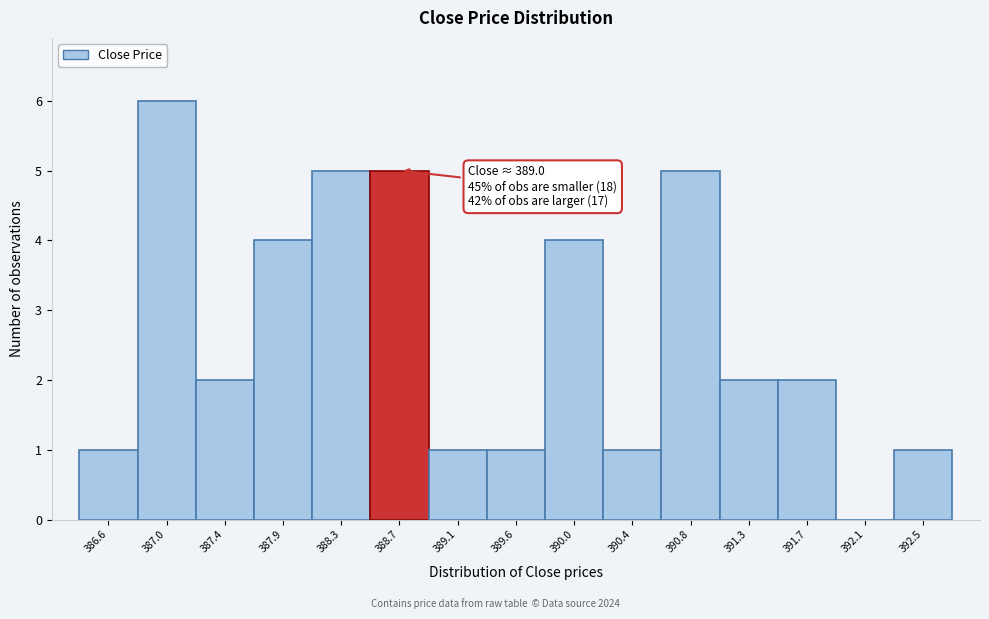

Reading left to right, extract all data points from this chart.

386.6=1	387.0=6	387.4=2	387.9=4	388.3=5	388.7=5	389.1=1	389.6=1	390.0=4	390.4=1	390.8=5	391.3=2	391.7=2	392.1=0	392.5=1